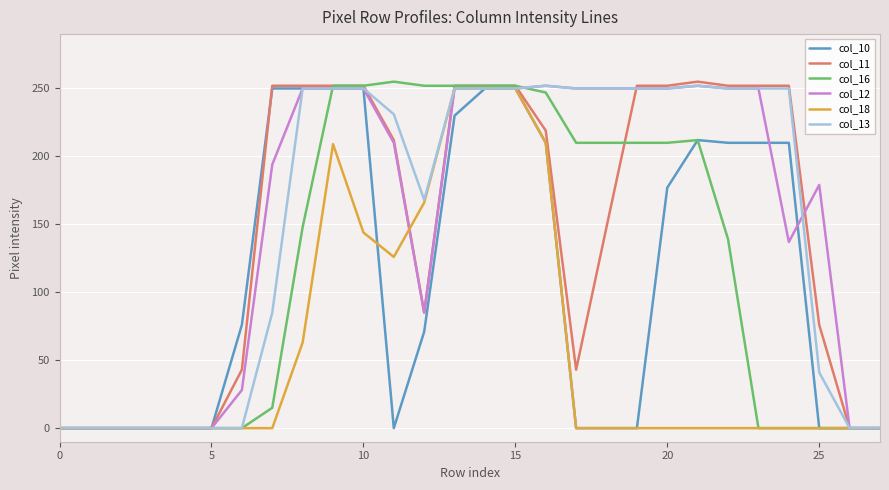

True or false: col_13 has more than 2 interior local peaks.

False